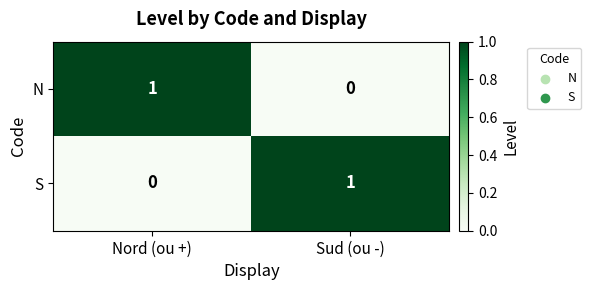

Is the value of S at Nord (ou +) greater than the value of N at Nord (ou +)?

No